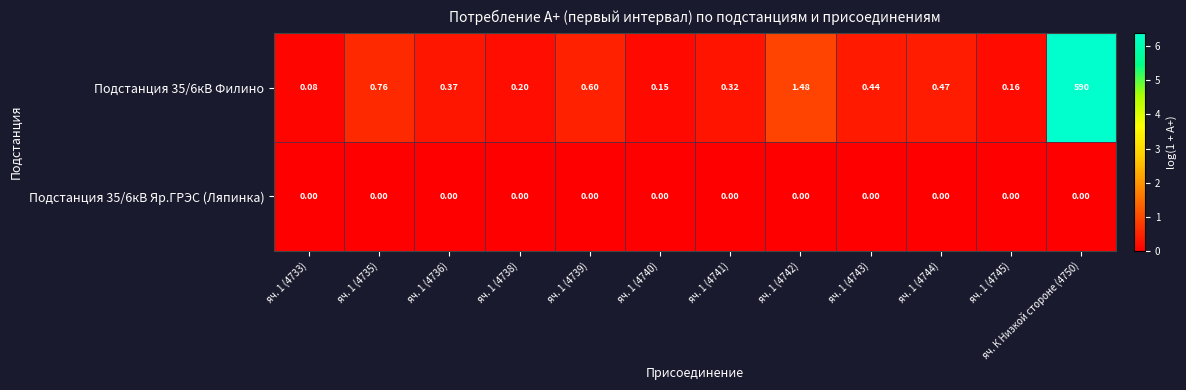

What is the difference between the highest and lowest values at яч. 1 (4738)?

0.2